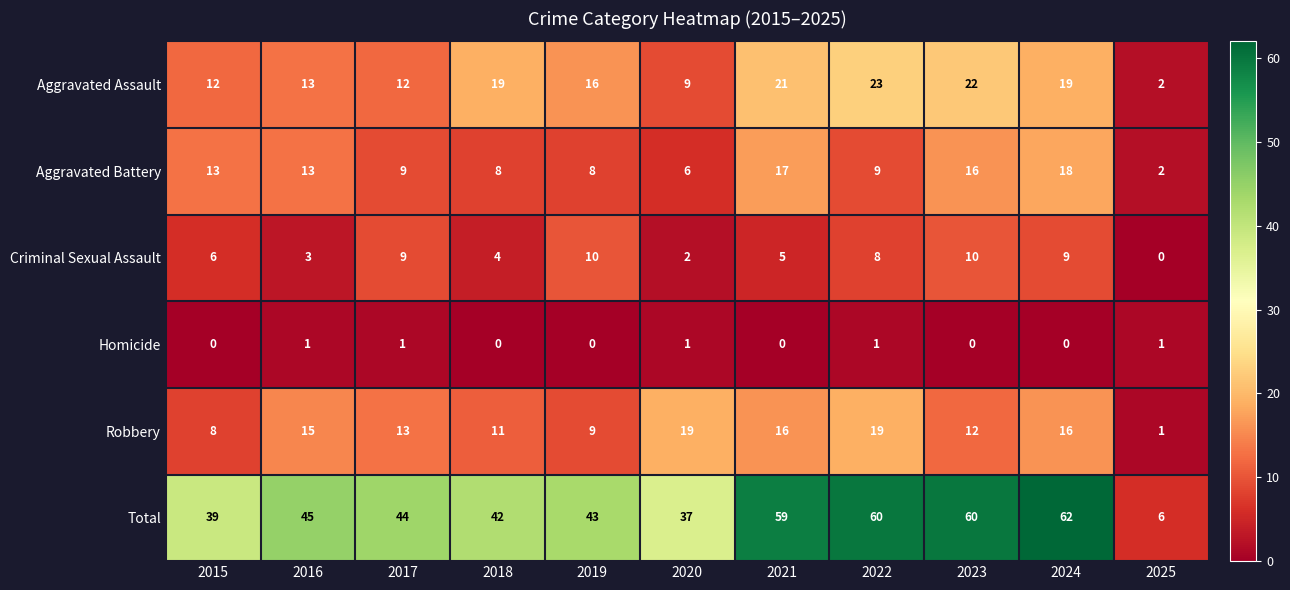

Where is Total nearest to the value 34?

2020